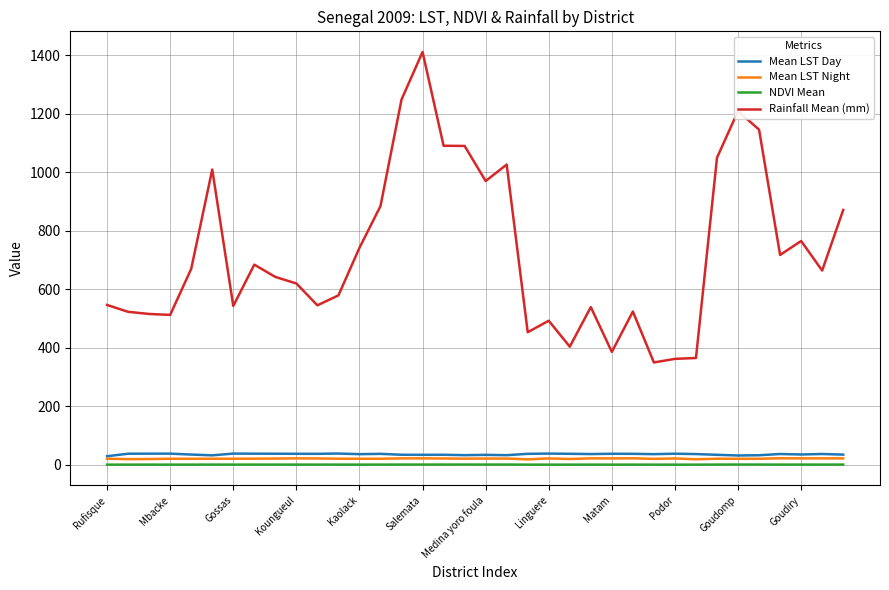

How many series are shown in this chart?

4